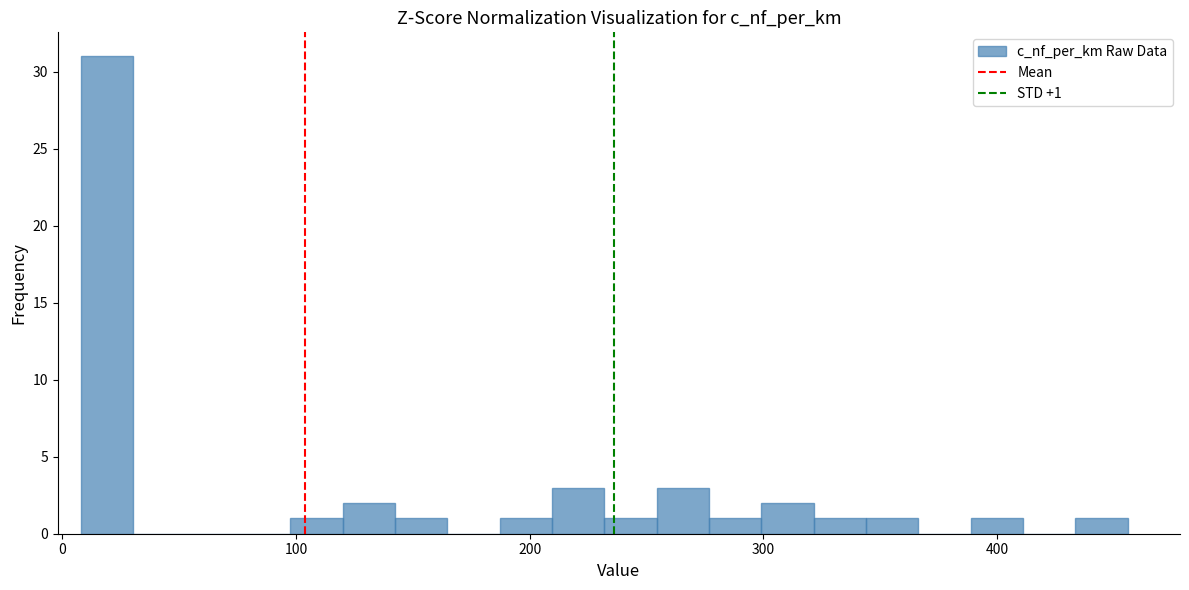

Around what value on the x-axis is the tallest bar? Give the approximate position of its centre, as read against the axis.

20